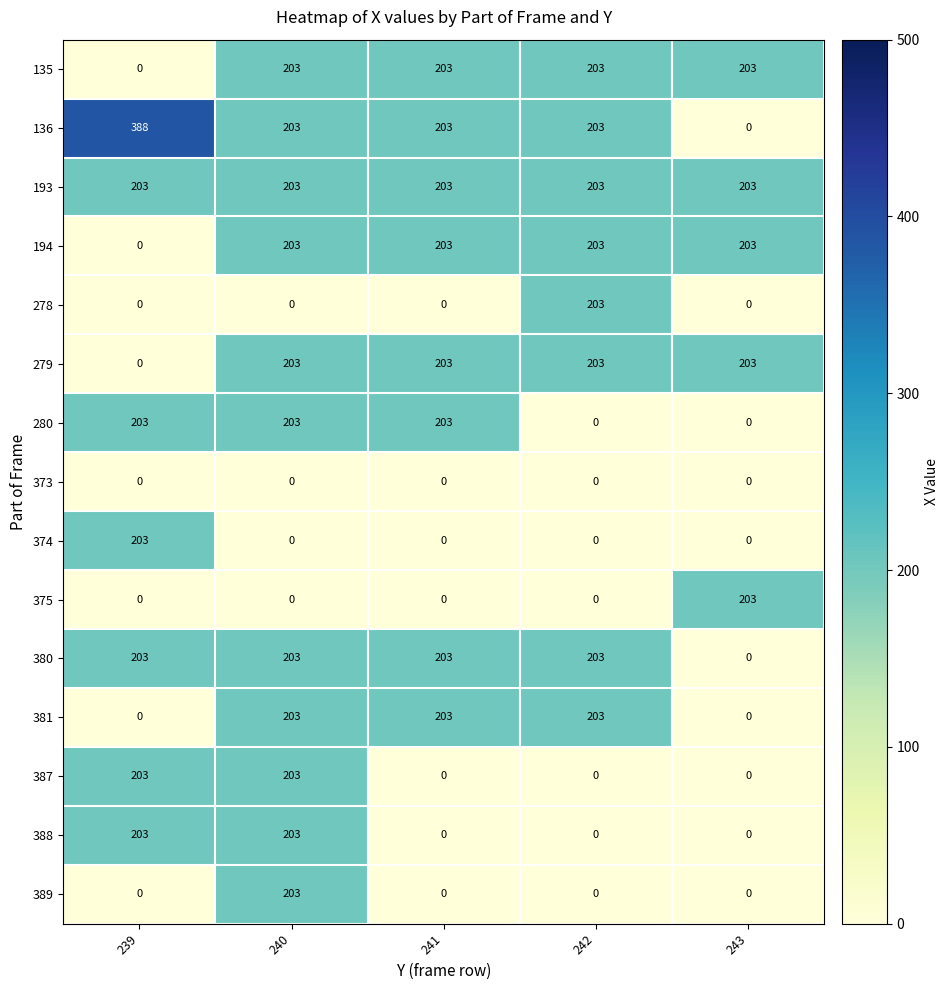

What is the greatest value displayed?

388